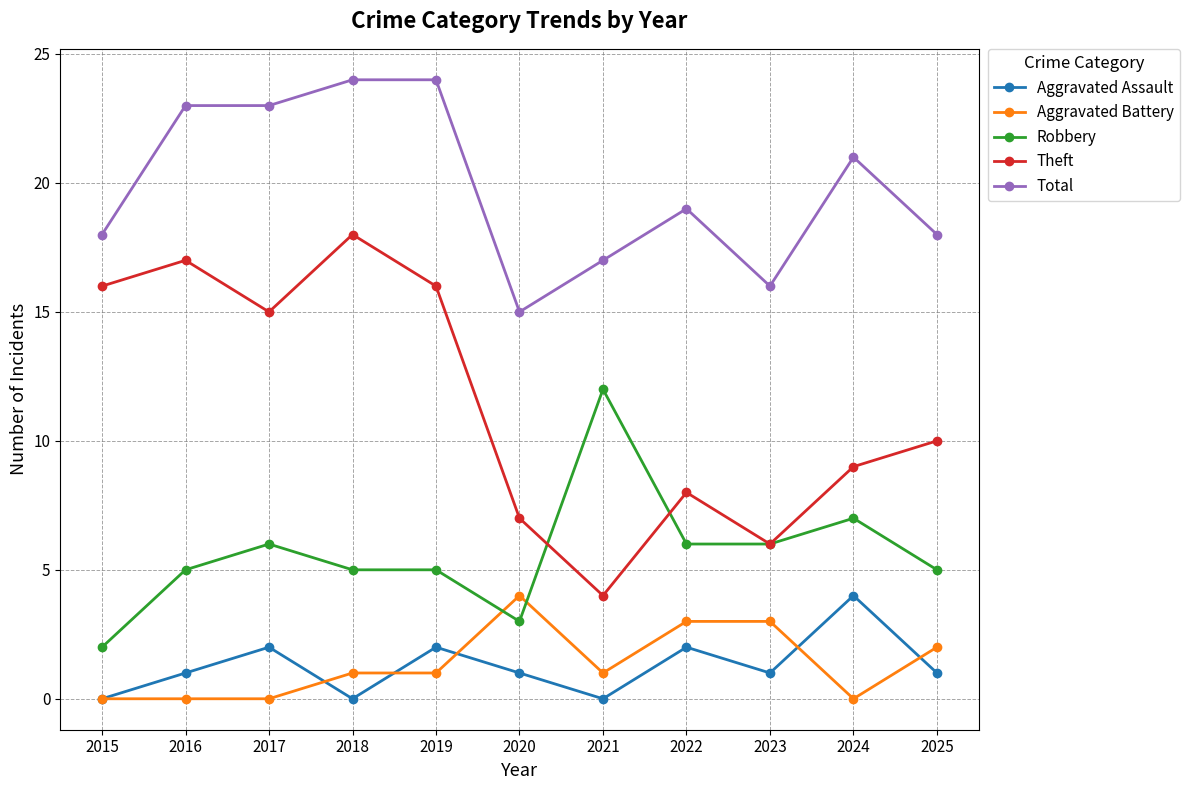

Is it true that Robbery equals 3 at 2023?

False